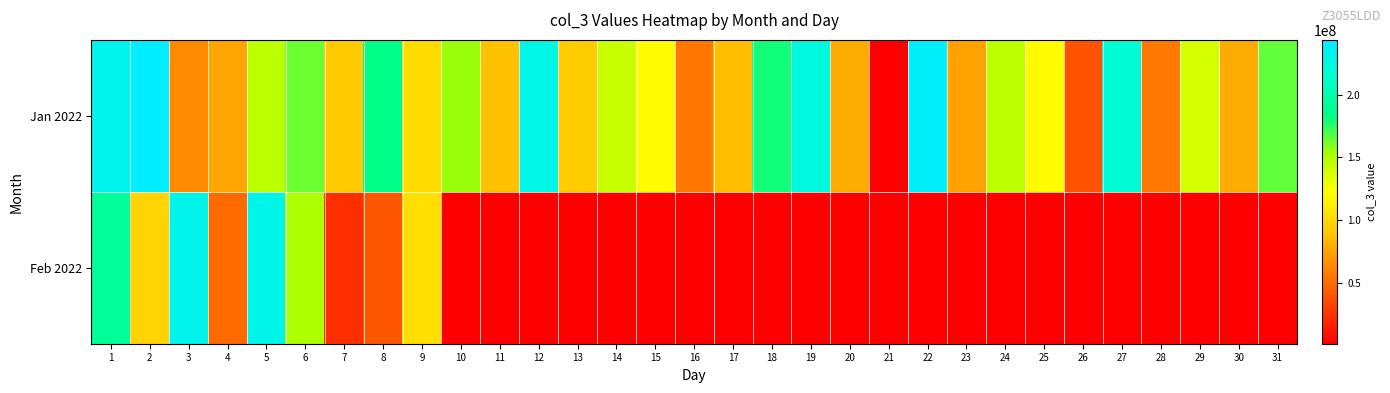

Which series has the largest range (max minus min)?

Jan 2022